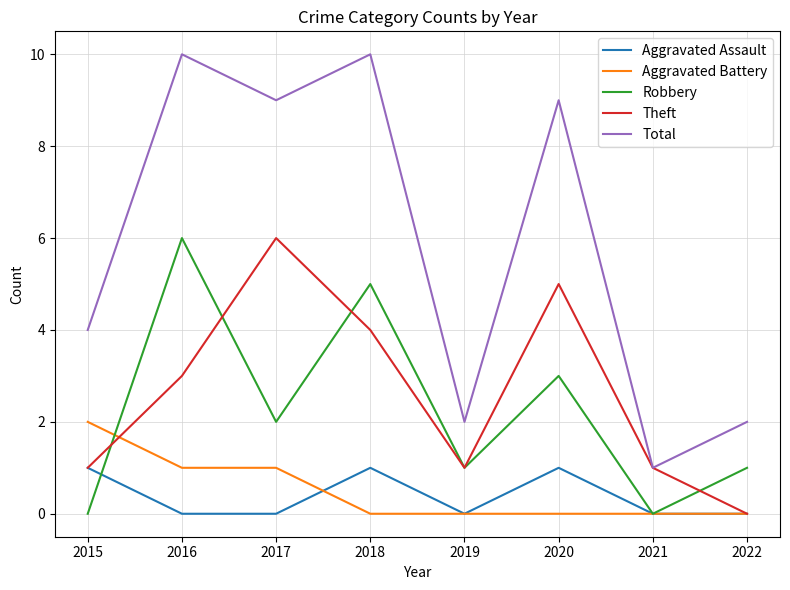

What is the spread (max minus min) of values at 2020?

9